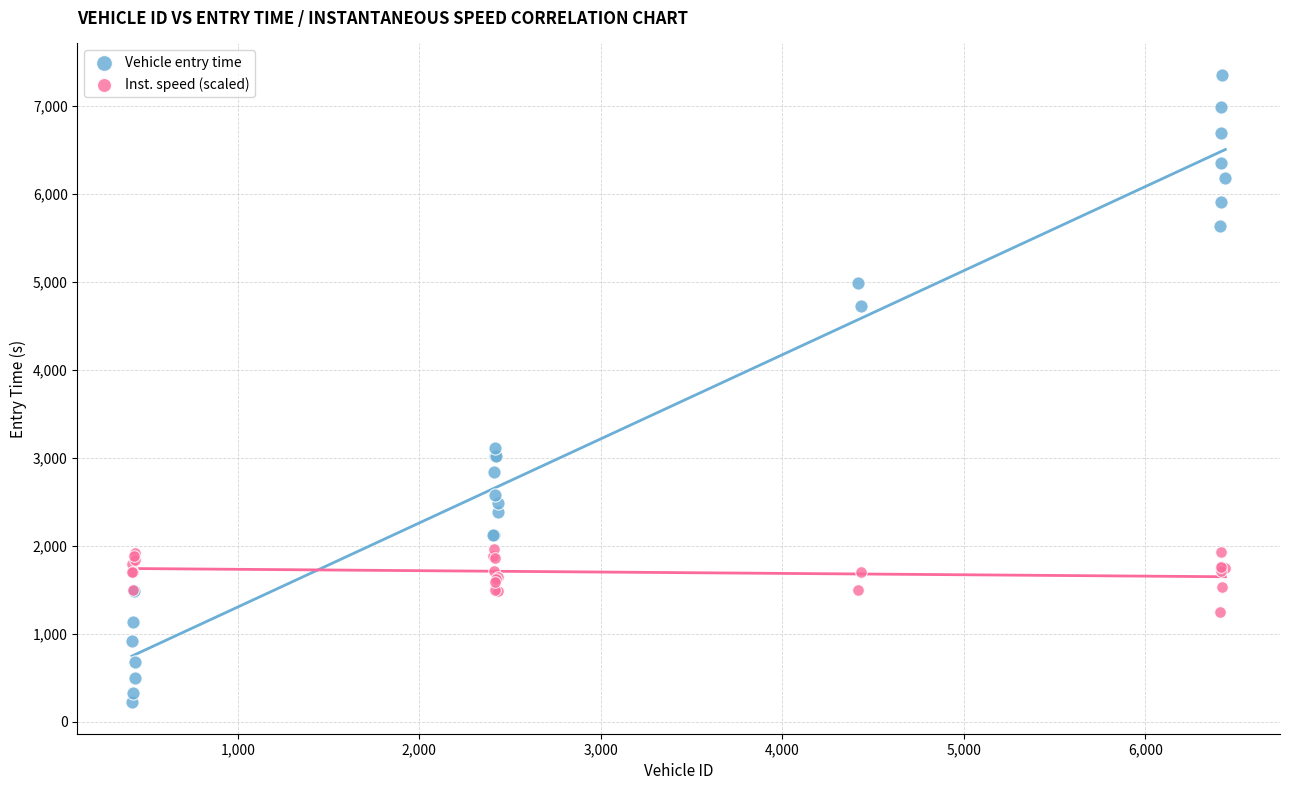

Across all series, what Y value is closest to 3786?

3114.0